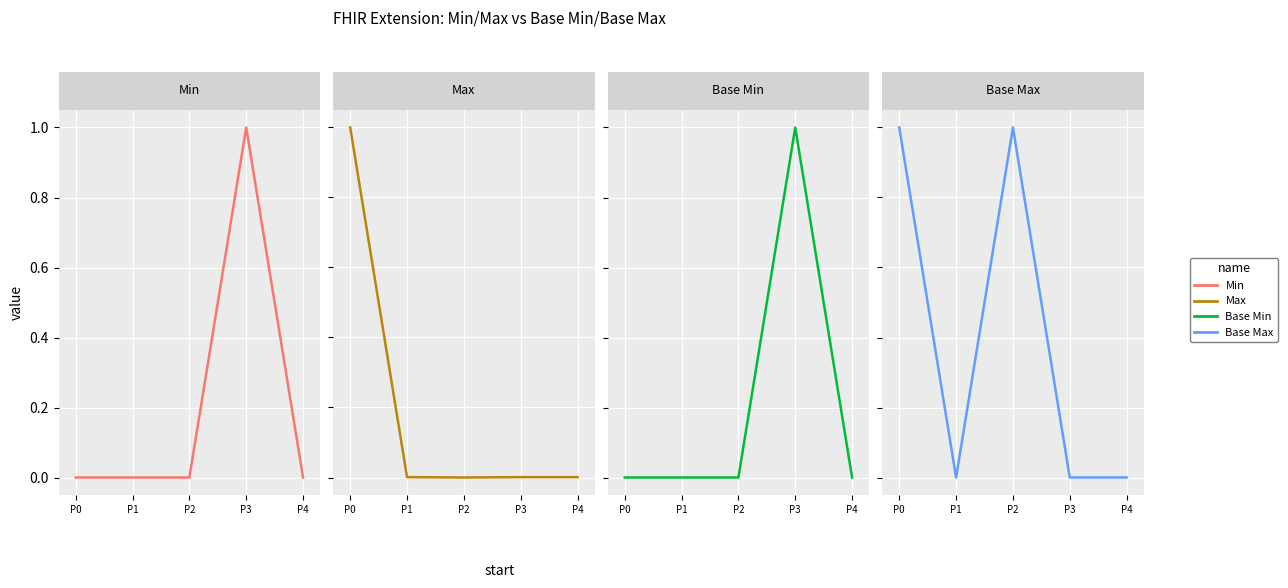

At which label does Base Min reach its peak?

P3